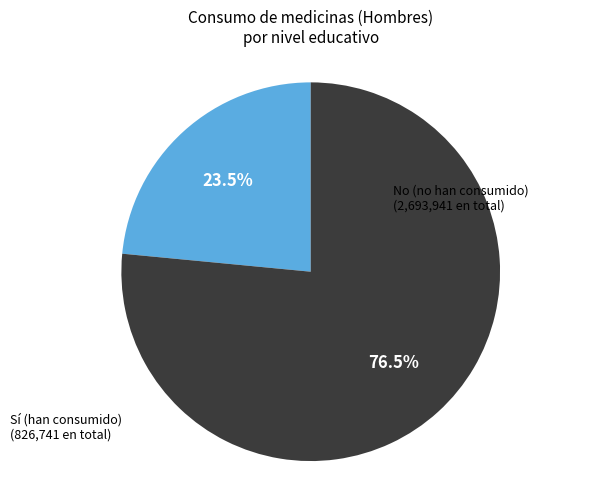

Is there any slice that represents more than half of the pie?

Yes